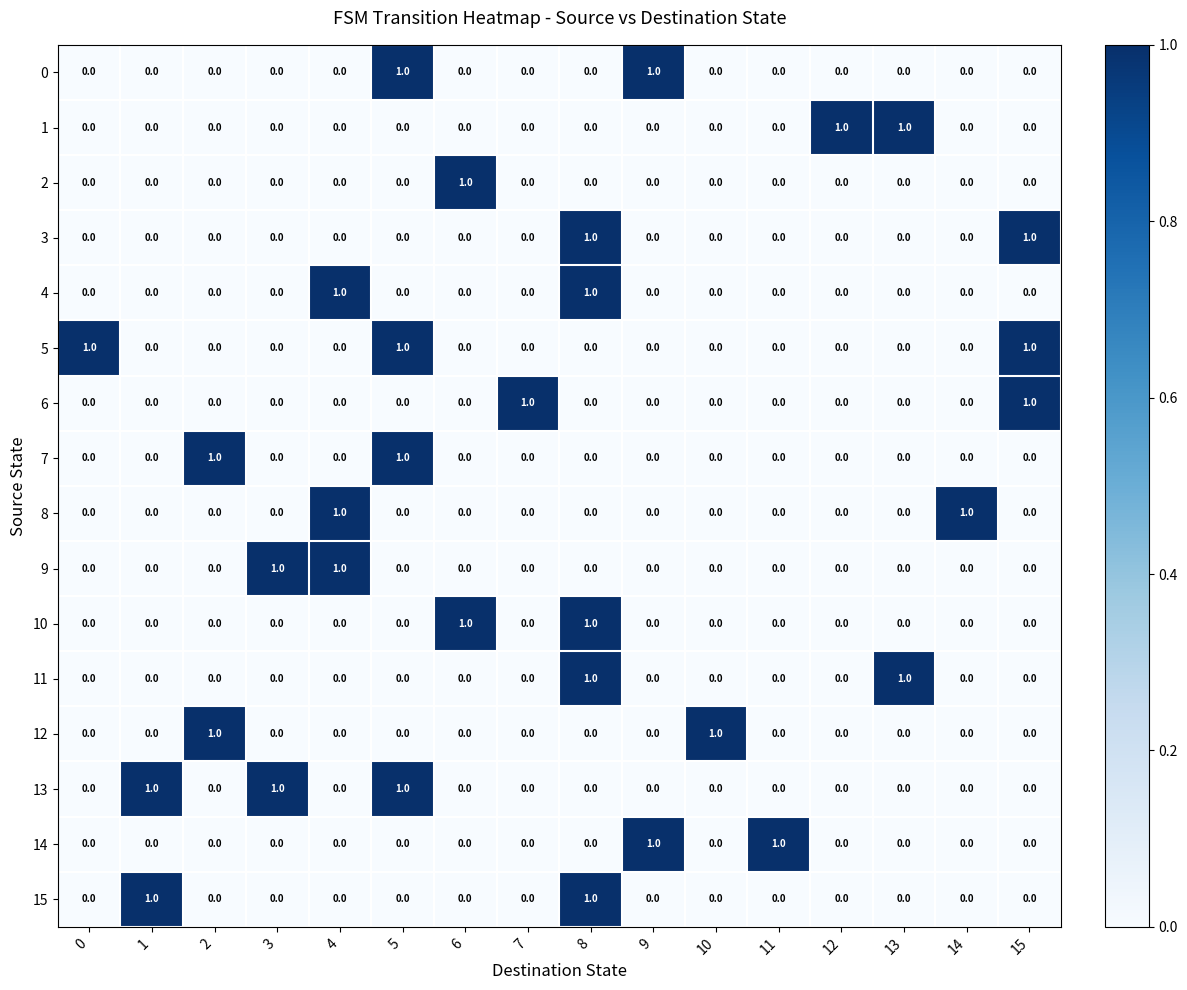

Count the 11 values in the range 0 to 1.

16